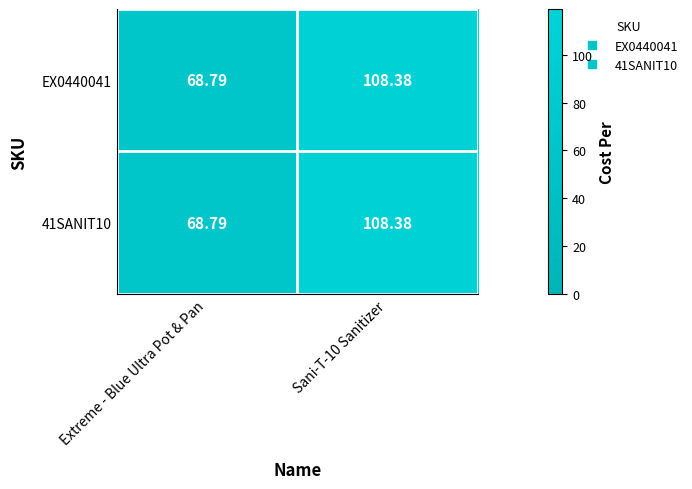

Is the value of 41SANIT10 at Extreme - Blue Ultra Pot & Pan greater than the value of EX0440041 at Sani-T-10 Sanitizer?

No